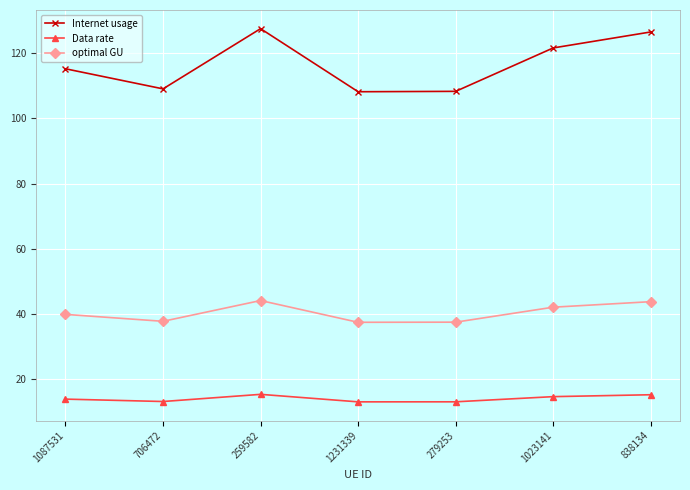

What is the sum of the Data rate values at 706472 and 279253?

25.9